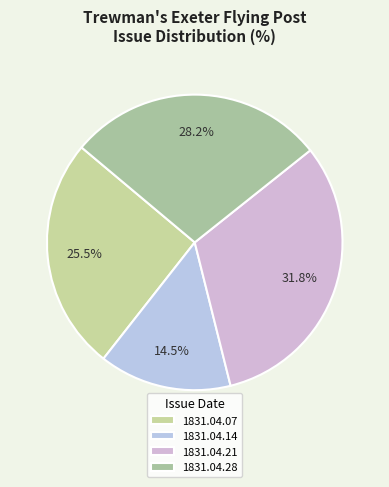

Does 1831.04.14 account for over 50% of the chart?

No